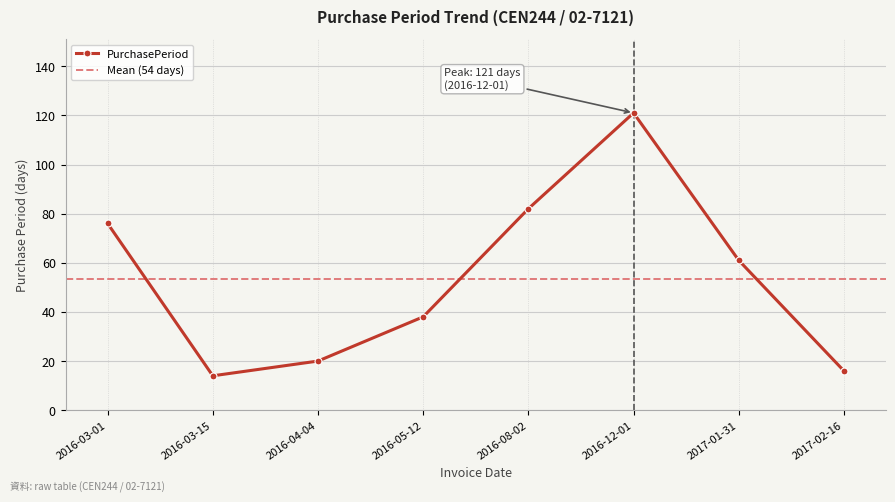

List the labels in order of value, largest first.

2016-12-01, 2016-08-02, 2016-03-01, 2017-01-31, 2016-05-12, 2016-04-04, 2017-02-16, 2016-03-15